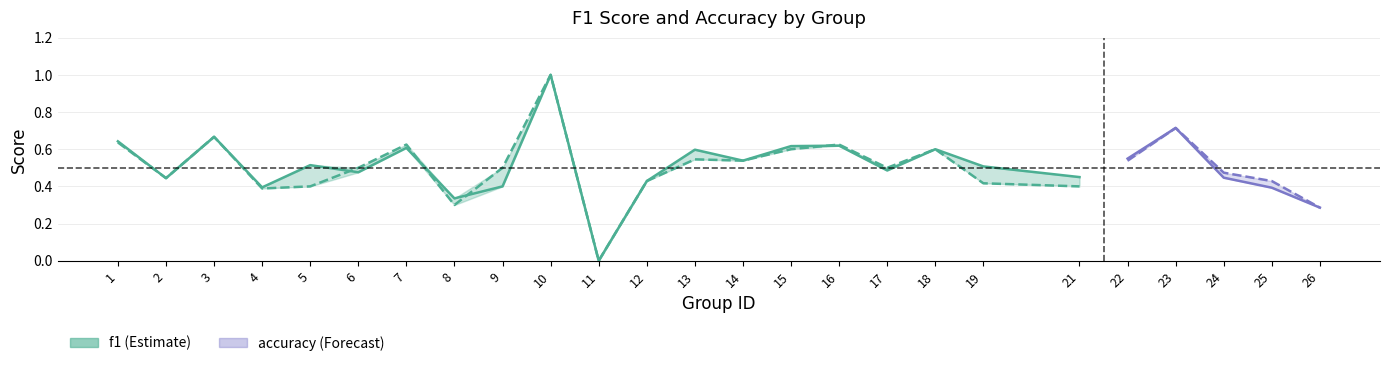

At how many categories does at least one series exceed 0?

24